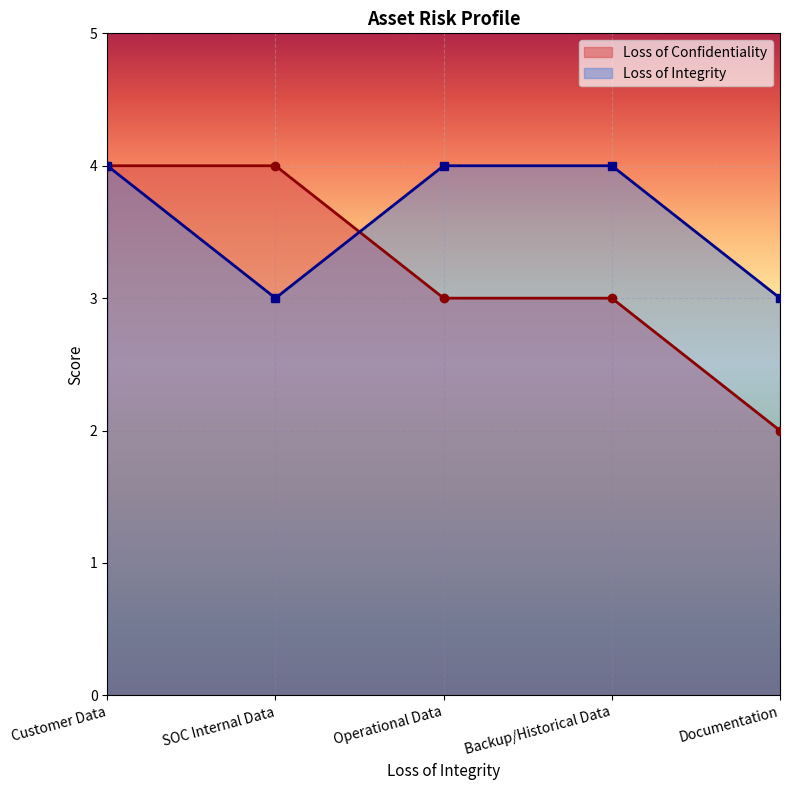

Rank the series by their maximum value, from lowest to highest.

Loss of Confidentiality, Loss of Inegrity